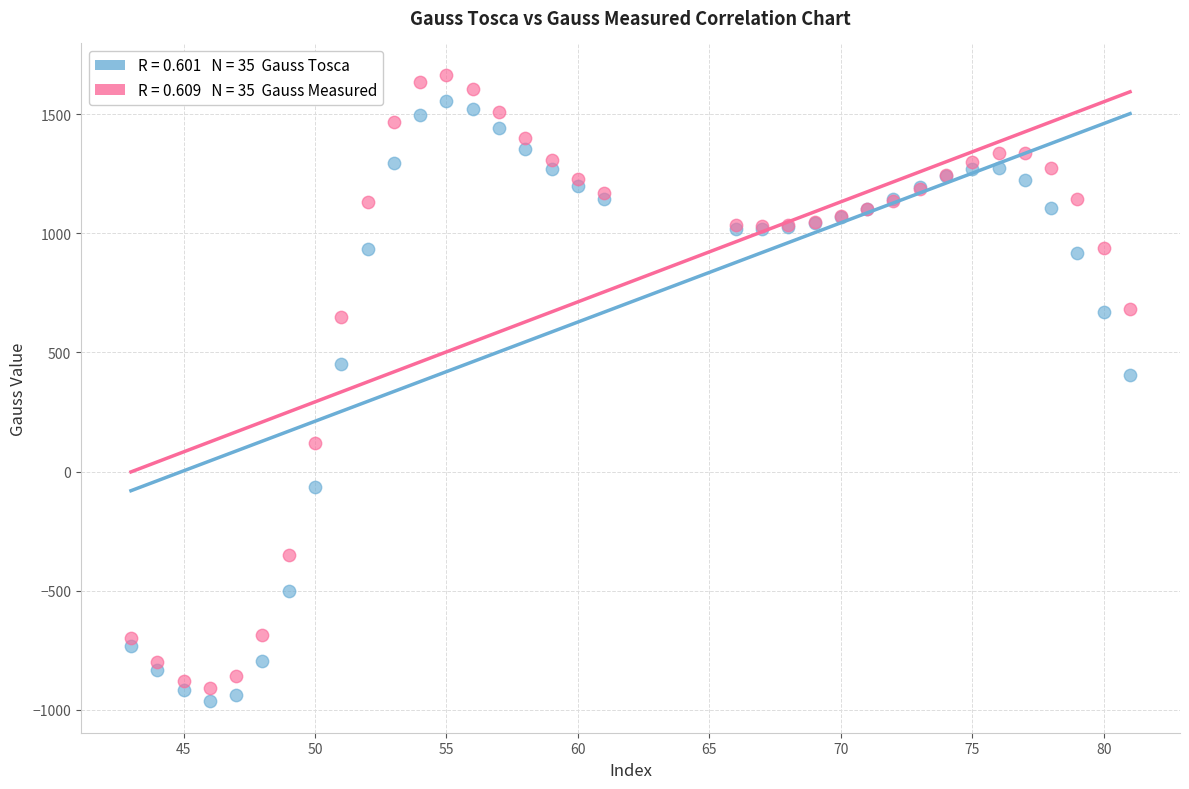

Across all series, what Y value is closest to 350?

405.3